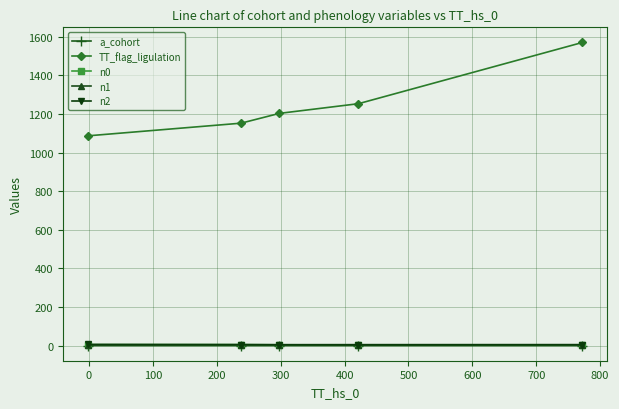

Which series has the largest total across all categories?

TT_flag_ligulation